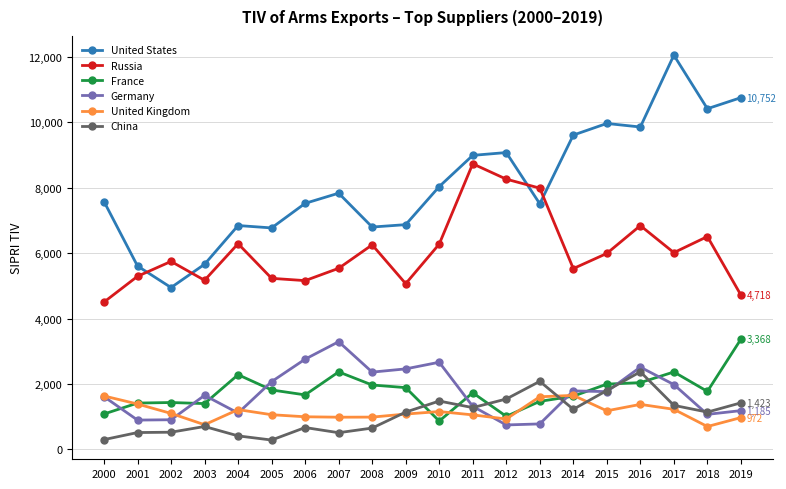

What is the value of the Germany point at the 10th from the left?

2461